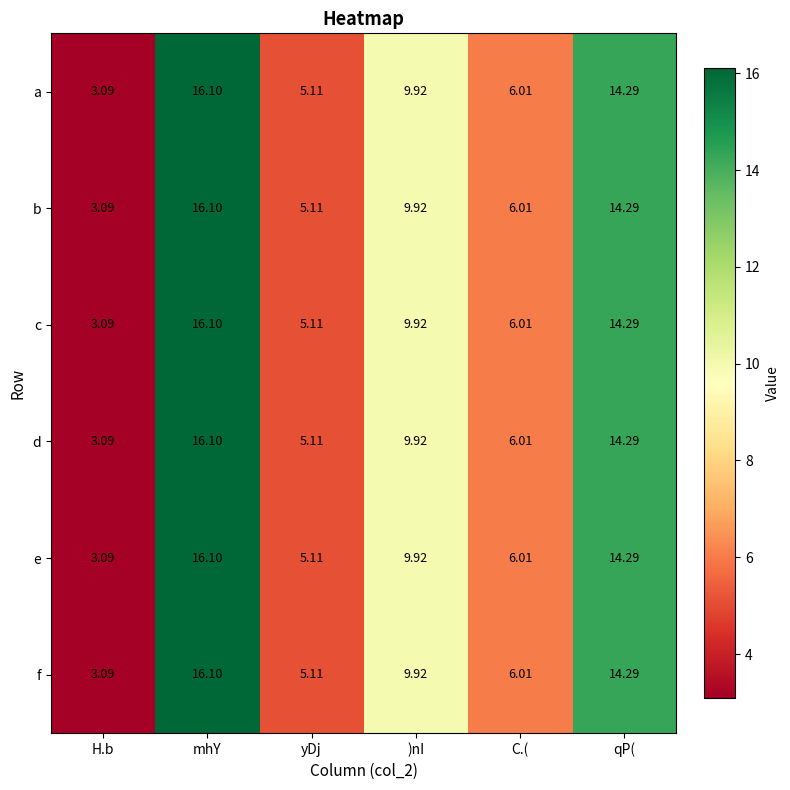

Which label corresponds to the smallest value in the chart?

H.b